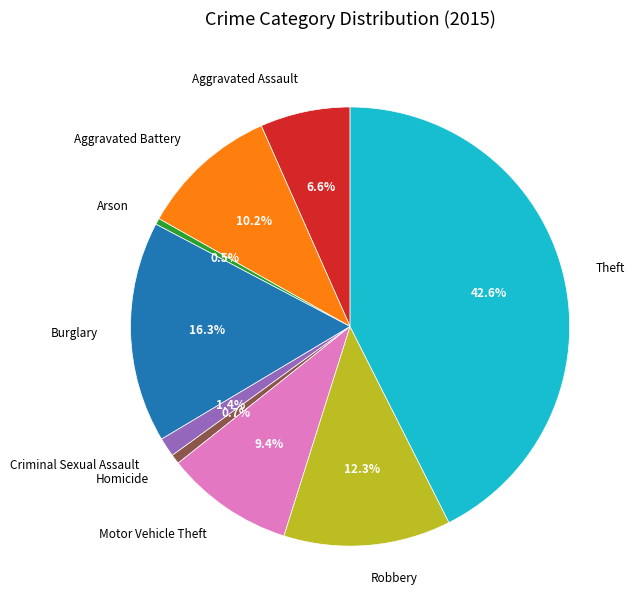

What is the ratio of the value at Robbery to the value at Homicide?

17.5